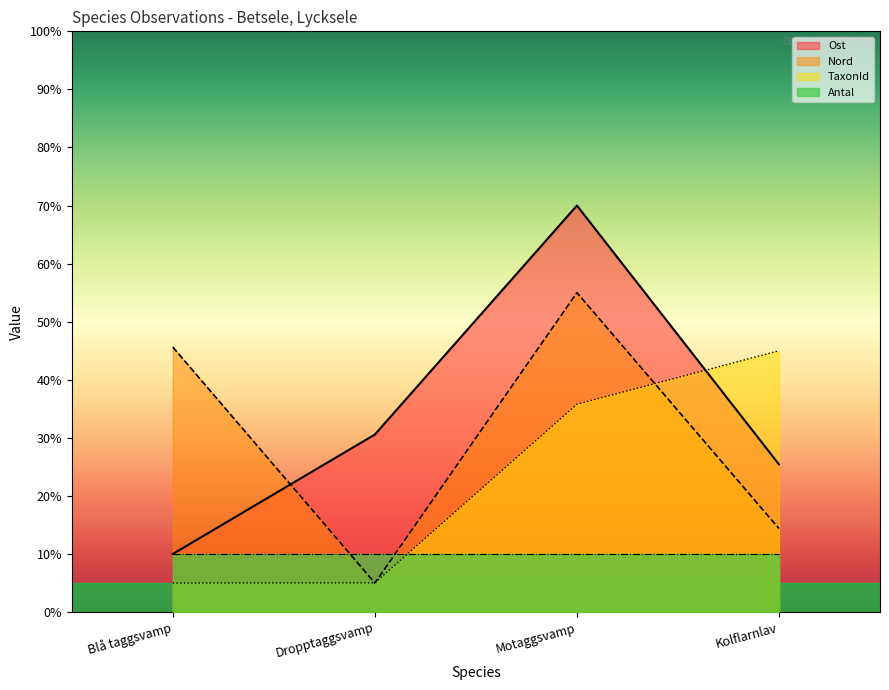

Is the value of Ost at Dropptaggsvamp greater than the value of Nord at Dropptaggsvamp?

Yes